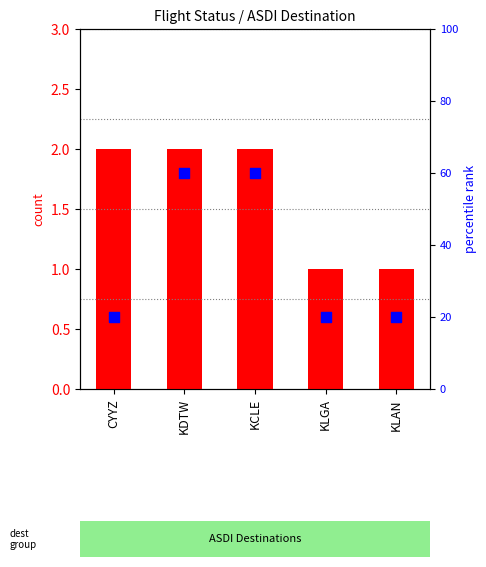

Which series has the largest total across all categories?

percentile rank within the sample